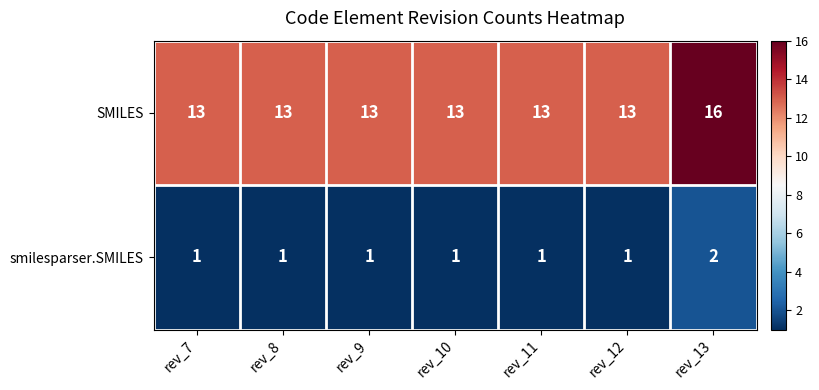

The value of SMILES at rev_7 is 13. True or false?

True